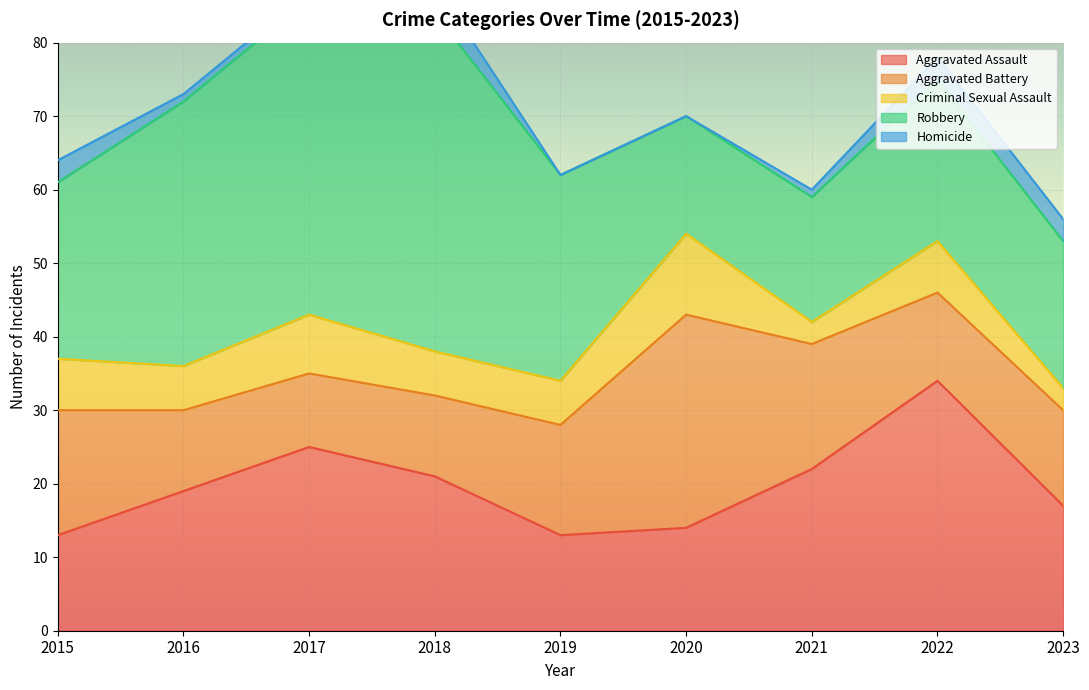

True or false: Criminal Sexual Assault and Robbery cross at least once.

False